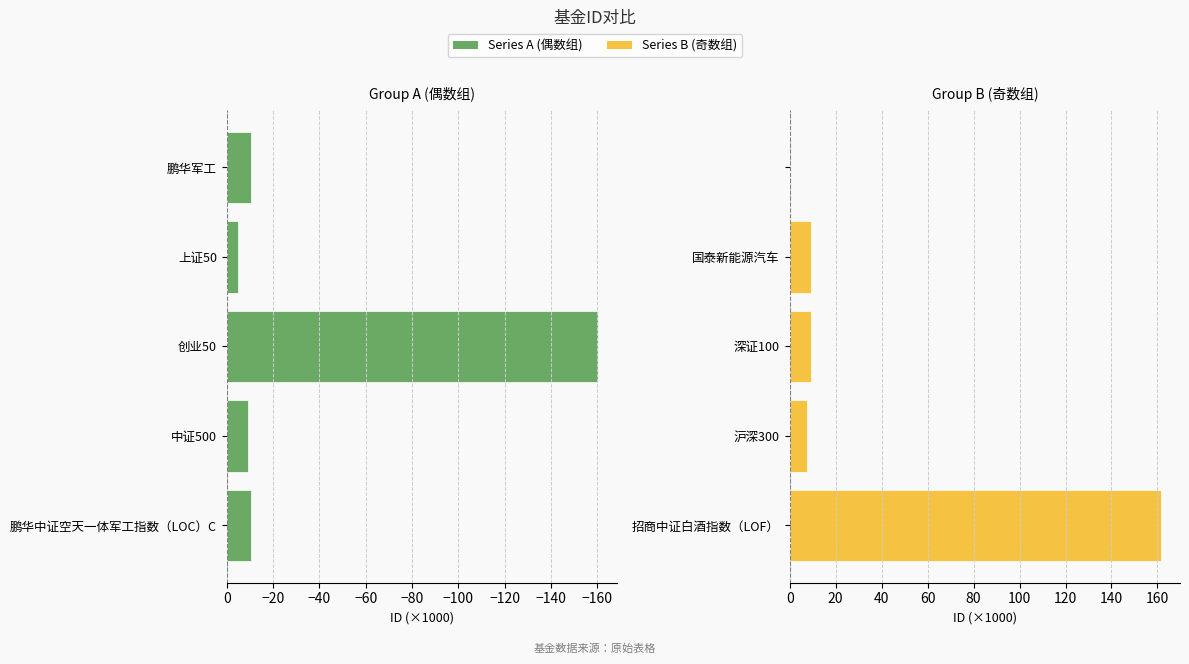

How many bars are there in total?

10